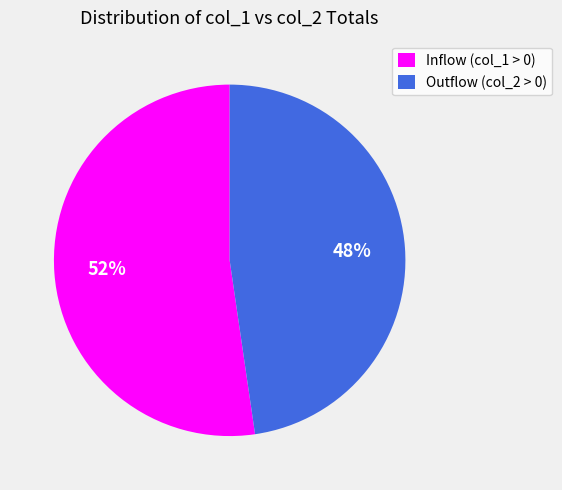

Count the number of slices in the pie.

2